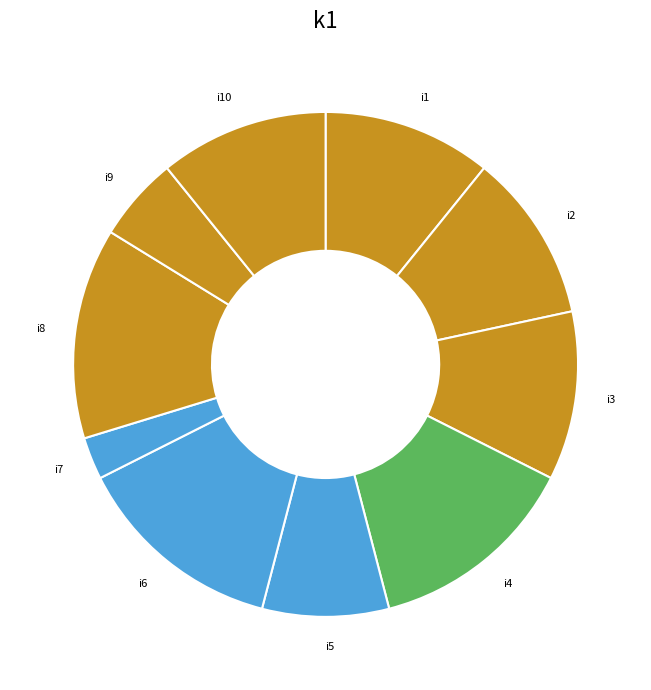

Is i4 the majority of the pie?

No